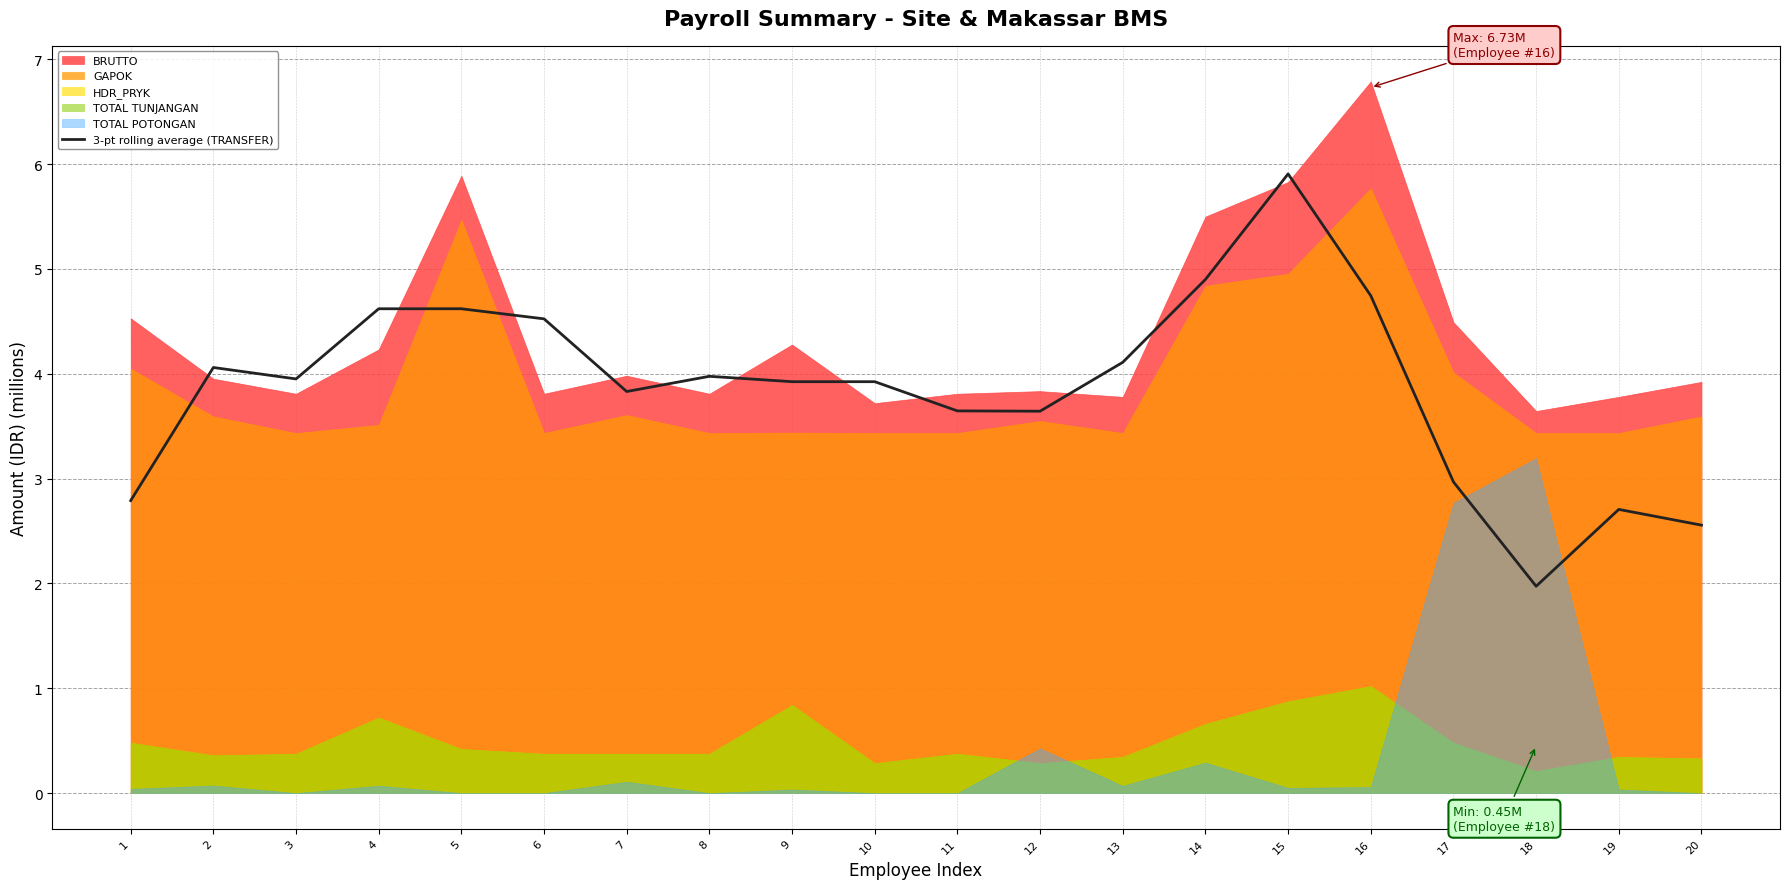

List the labels in order of value, smallest first.

18, 20, 19, 1, 17, 12, 11, 7, 9, 10, 3, 8, 2, 13, 6, 4, 5, 16, 14, 15